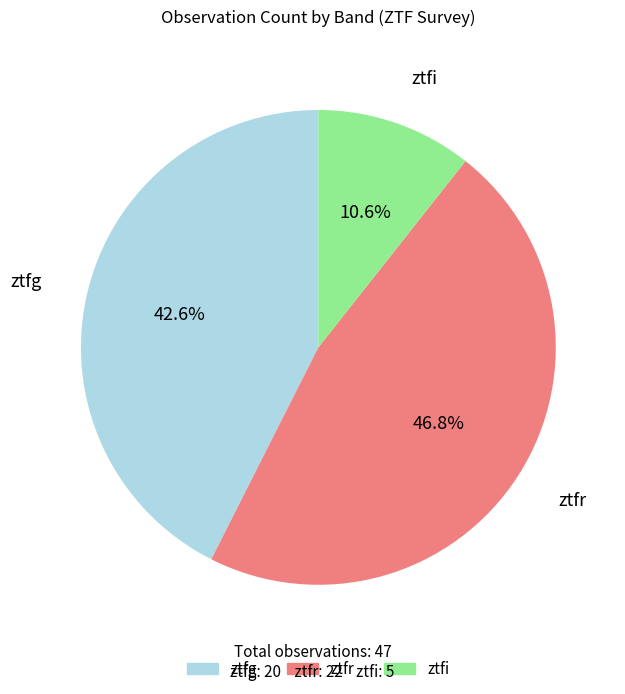

How much of the chart is everything except ztfg?

57.4%